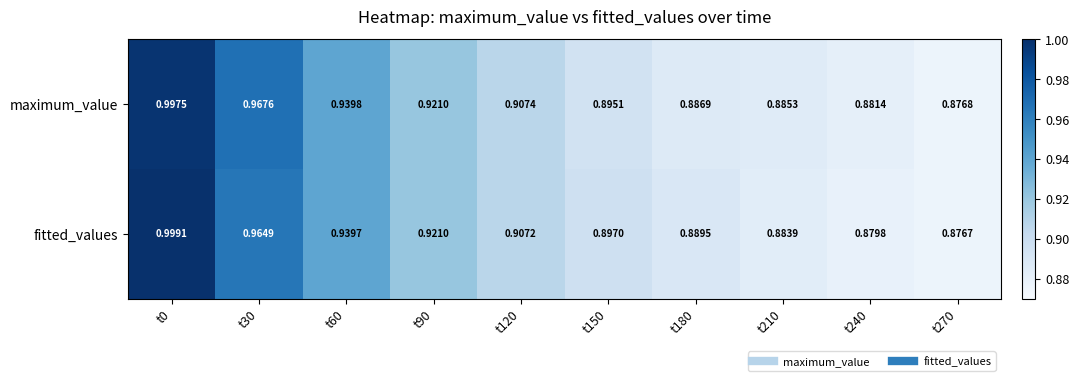

List the series in order of their peak value, lowest first.

maximum_value, fitted_values